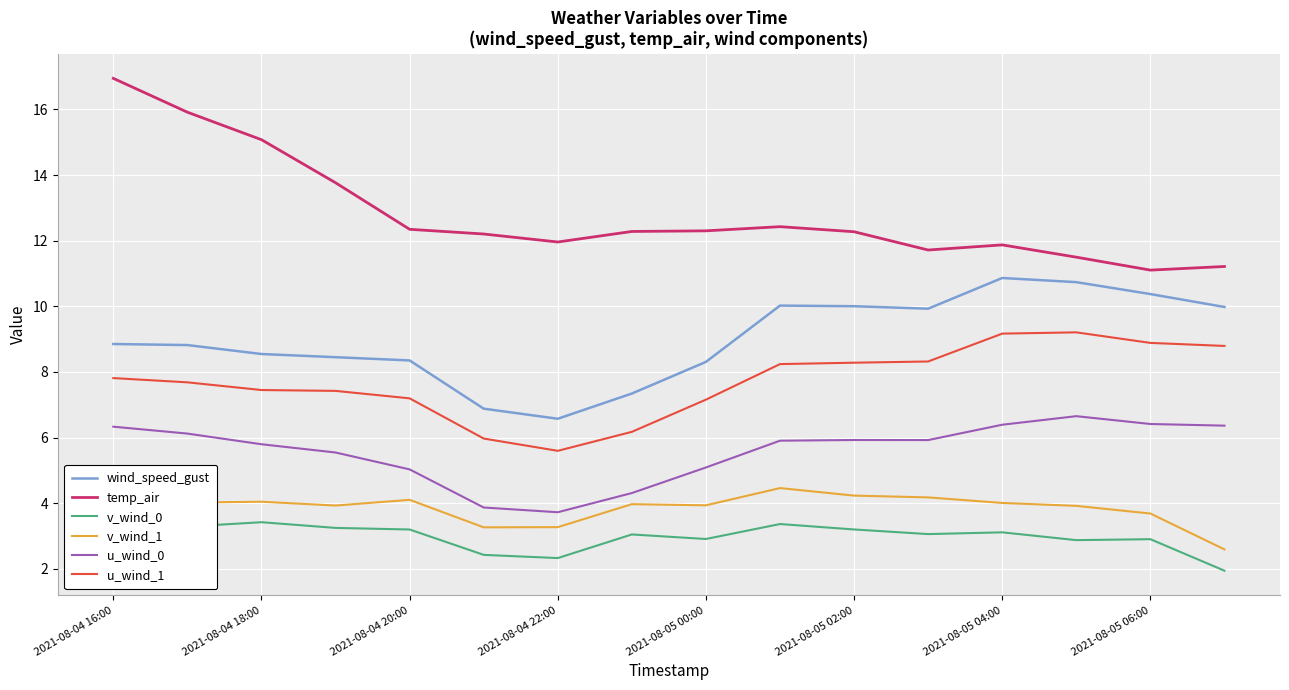

What is the minimum value shown in the chart?

1.9